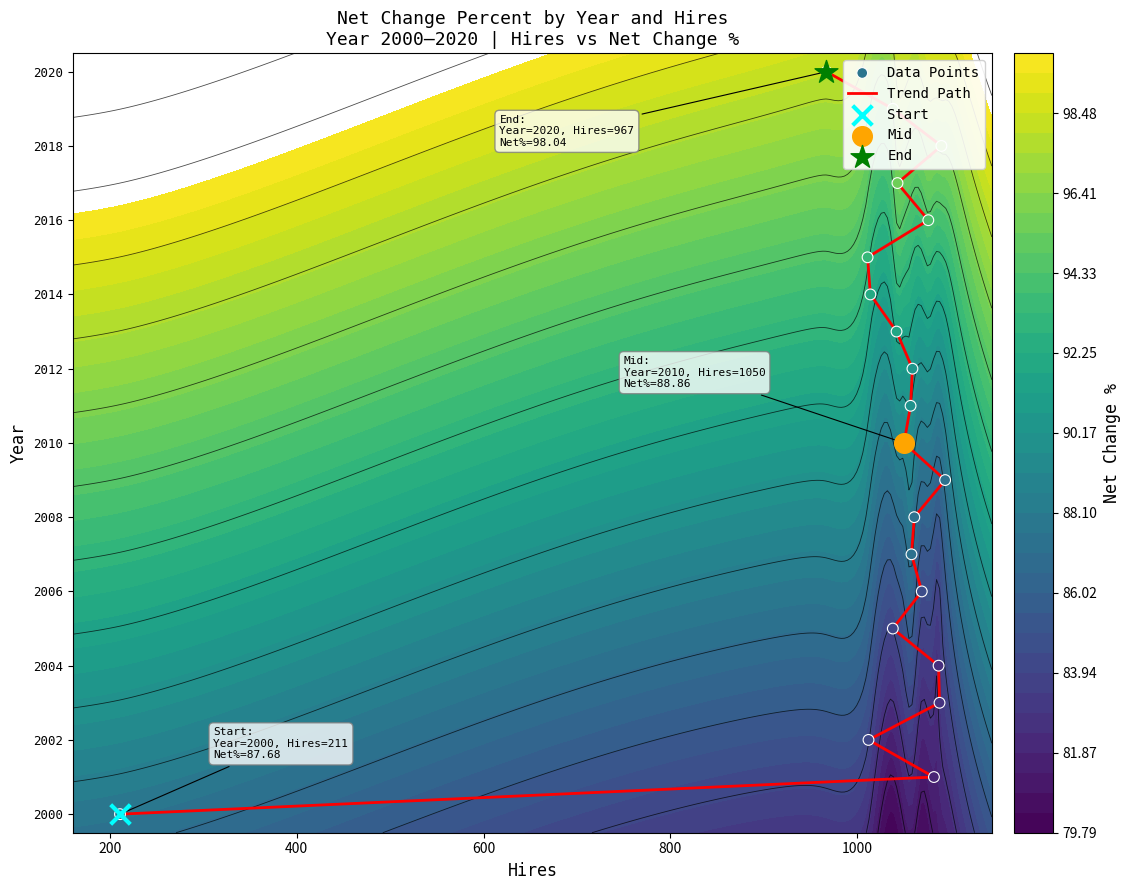

Which series has the largest total across all categories?

Trend Path